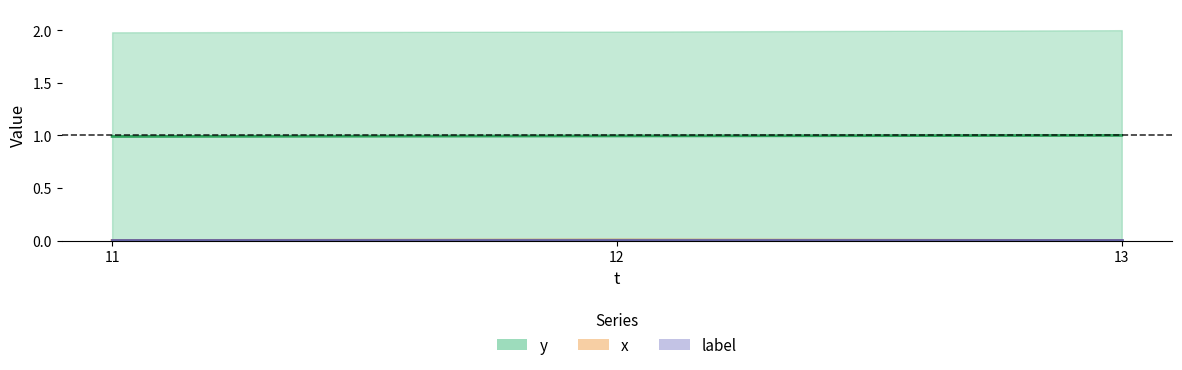

What are all the series names shown in the legend?

y, x, label